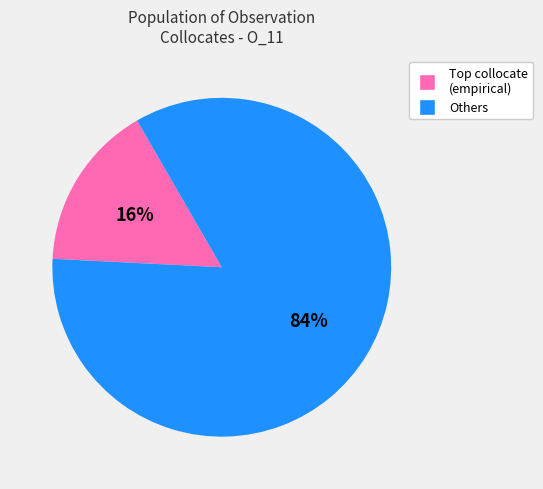

Is there a majority slice in this chart?

Yes